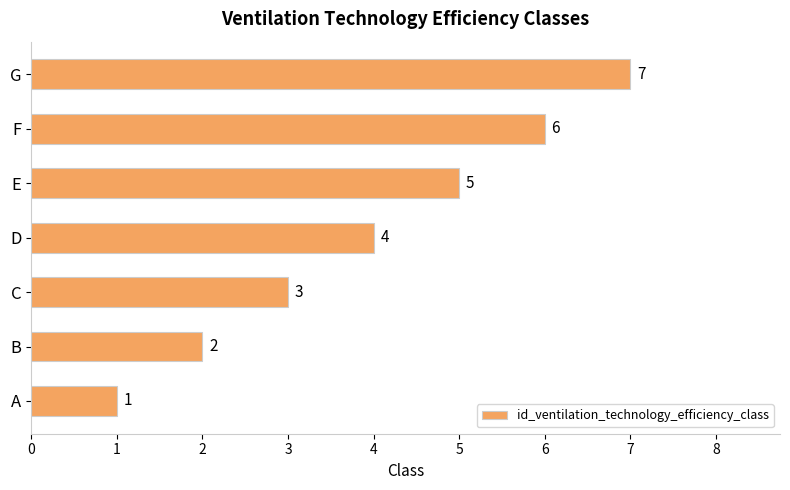

The chart shows a value of 2 at F. True or false?

False